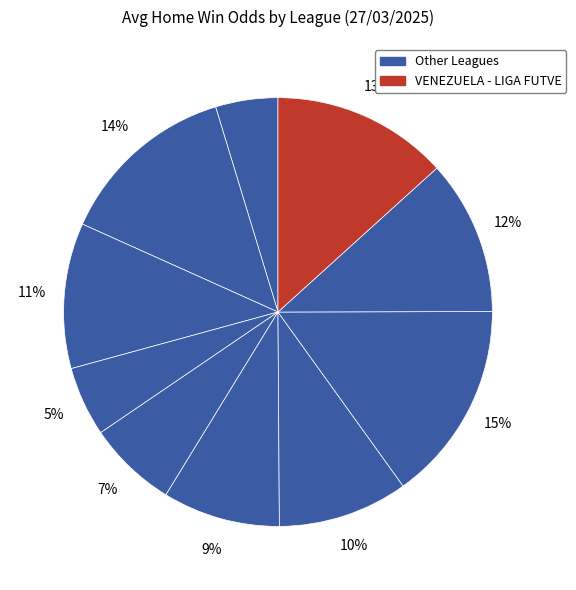

How many segments does this pie chart have?

10